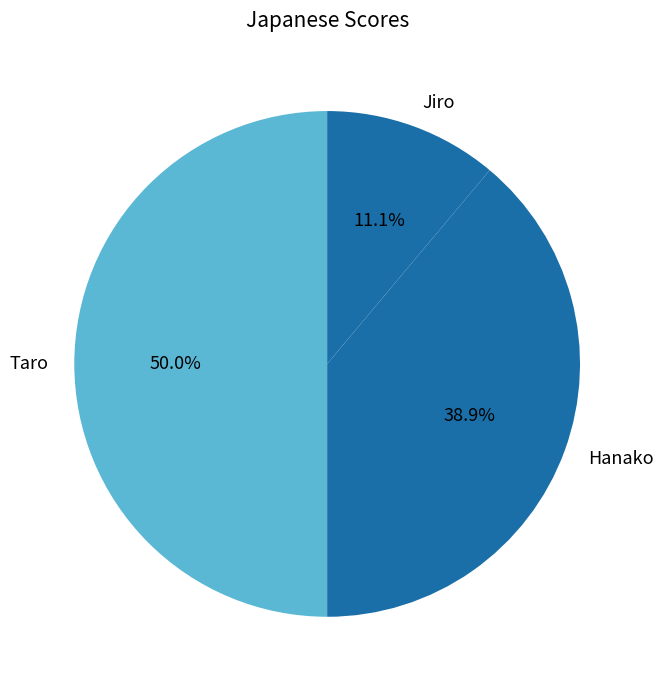

What portion of the pie excludes Jiro?

88.9%